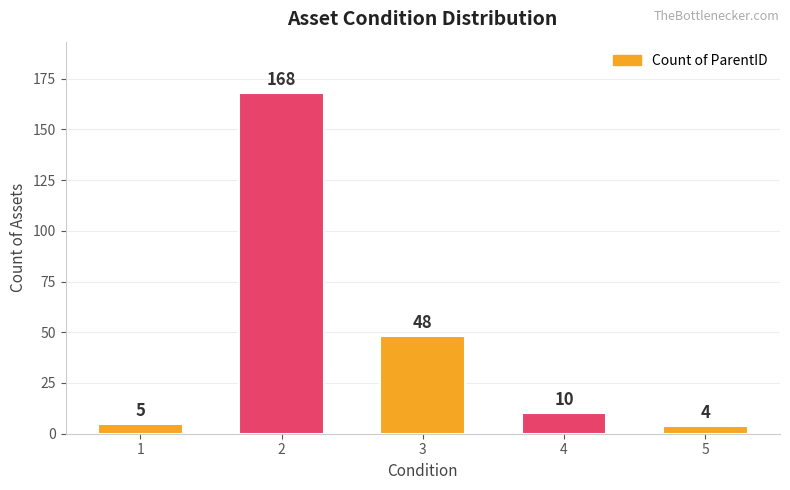

List the labels in order of value, largest first.

2, 3, 4, 1, 5